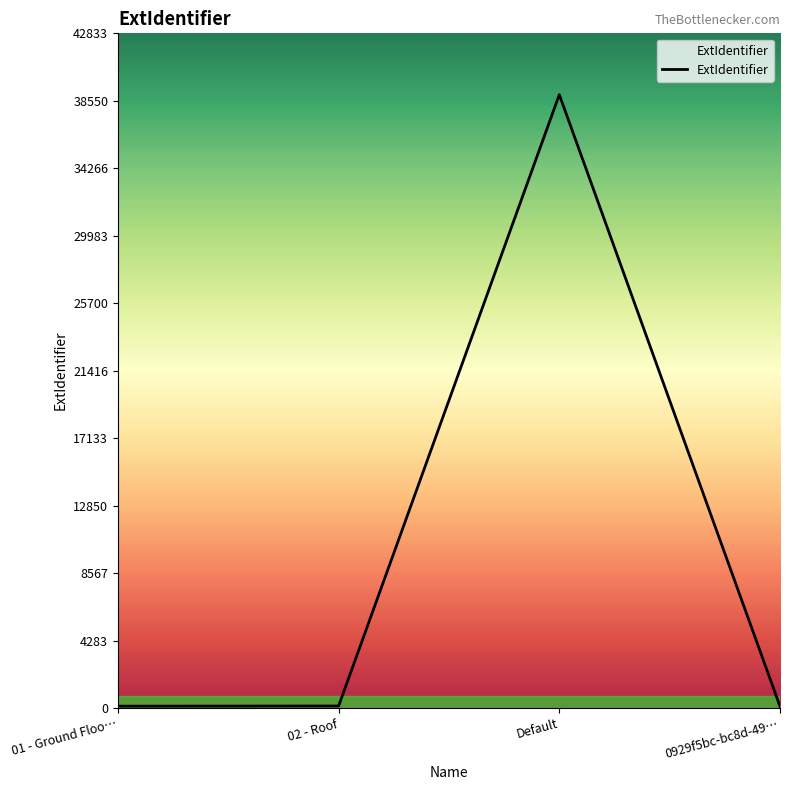

Between 02 - Roof and Default, which is larger?

Default